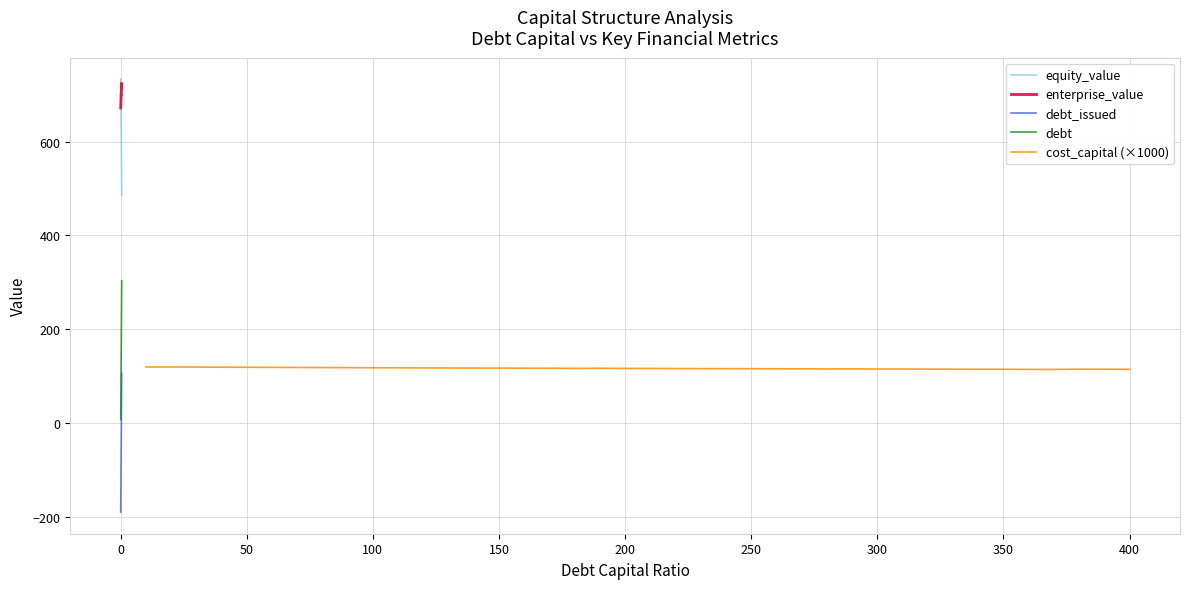

True or false: debt and equity_value intersect in this chart.

False